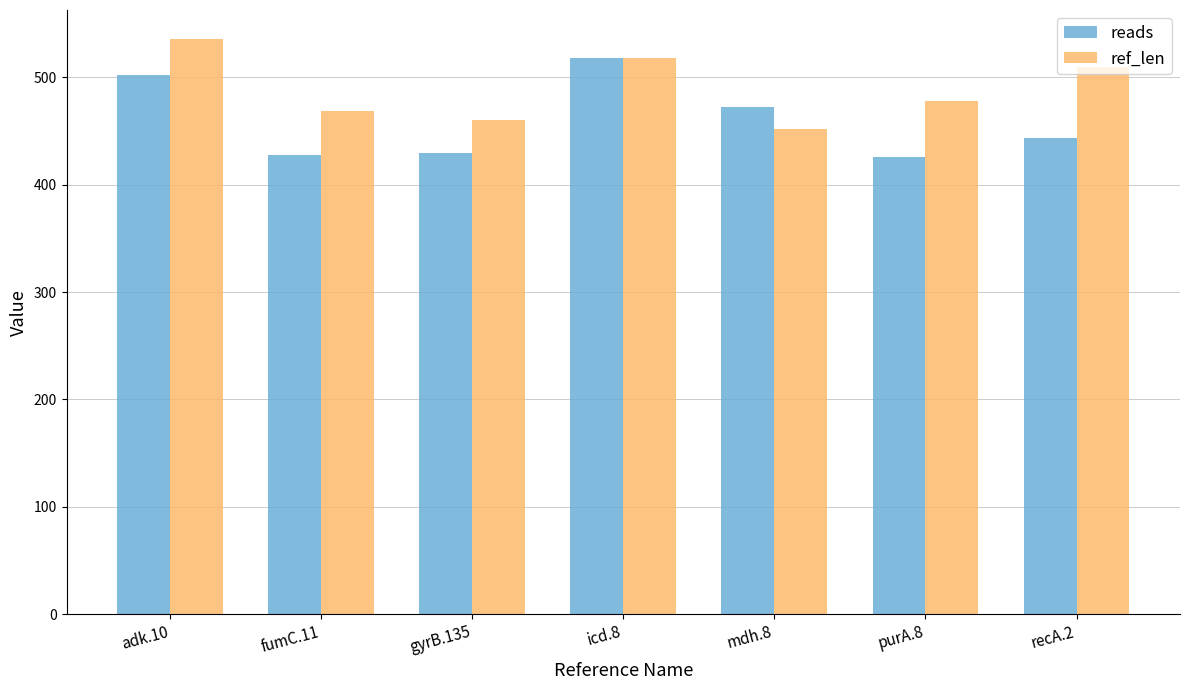

Between icd.8 and mdh.8, which series saw the biggest shift?

ref_len